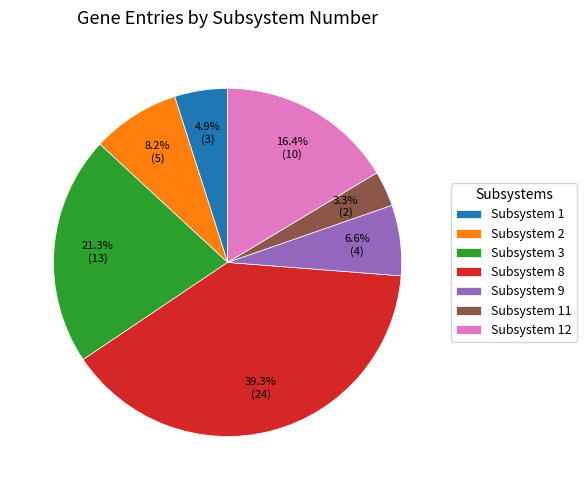

What is the ratio of the value at Subsystem 3 to the value at Subsystem 9?

3.2